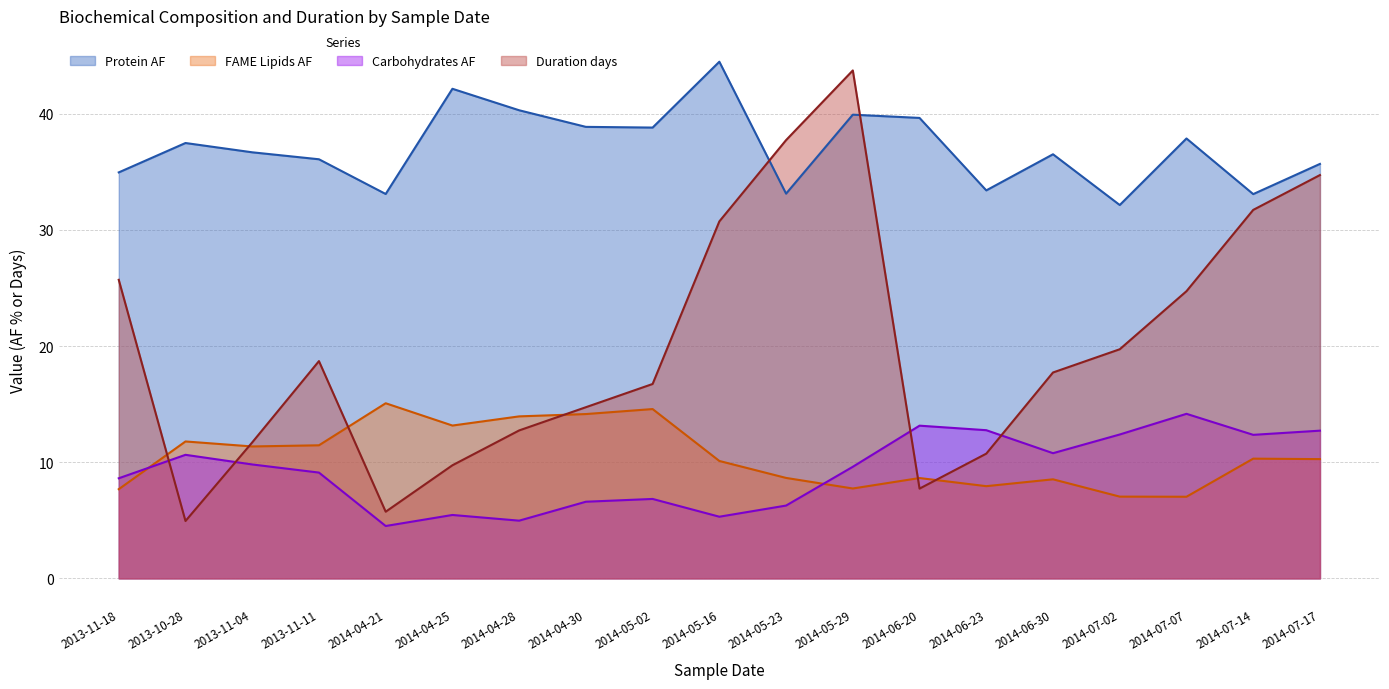

Is the value of Carbohydrates AF at 2013-11-11 greater than the value of Duration days at 2014-06-30?

No